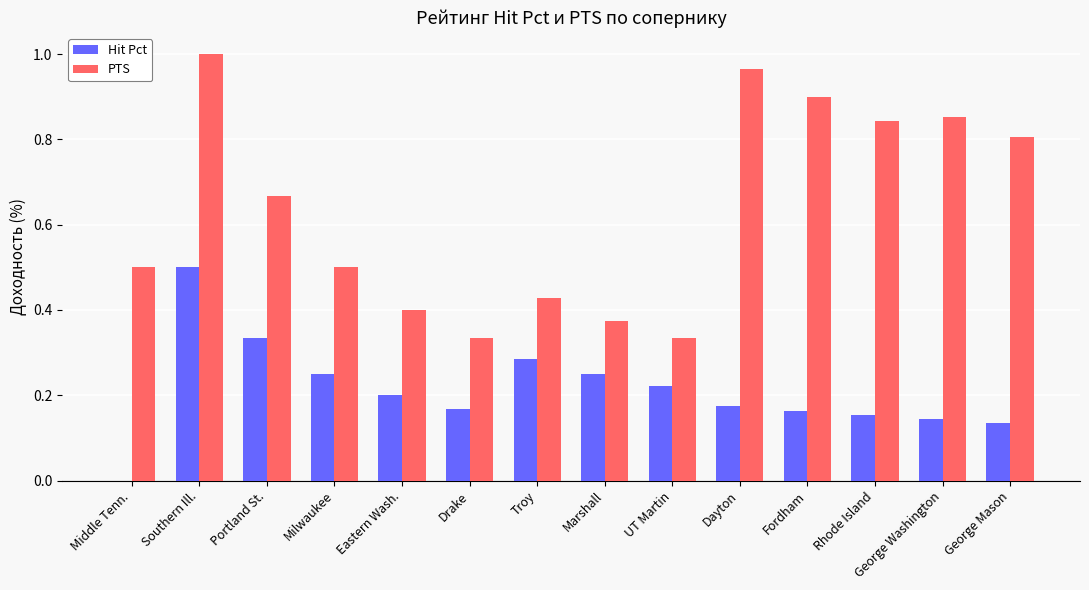

What is the sum of the Hit Pct values at Marshall and Troy?

0.5